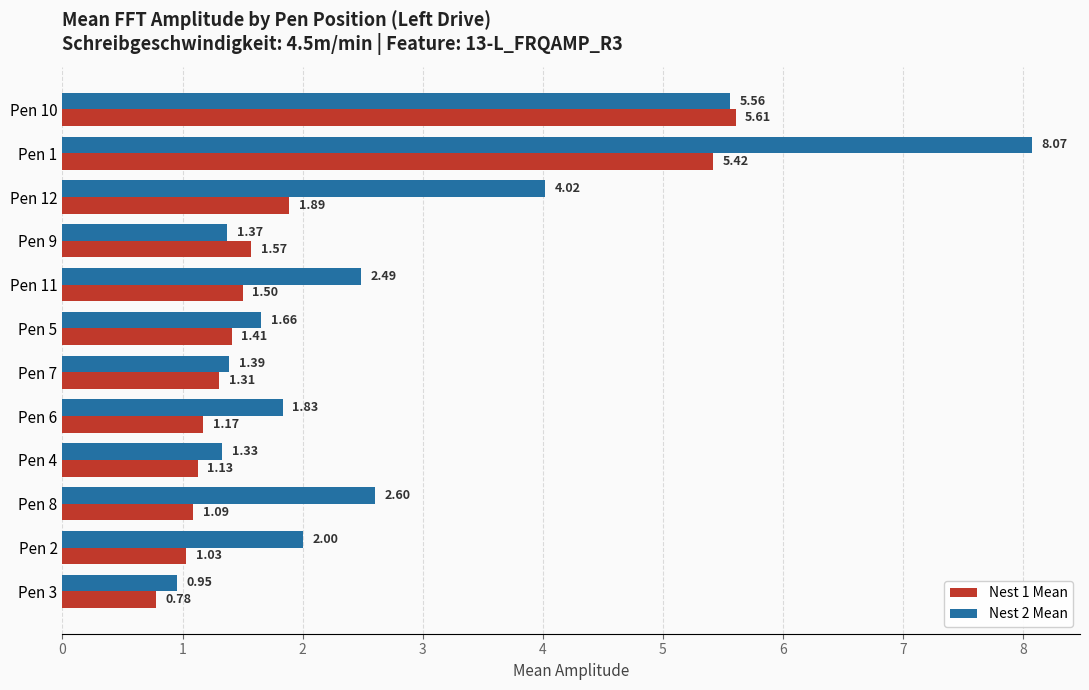

Rank the series by their maximum value, from lowest to highest.

Nest 1 Mean, Nest 2 Mean